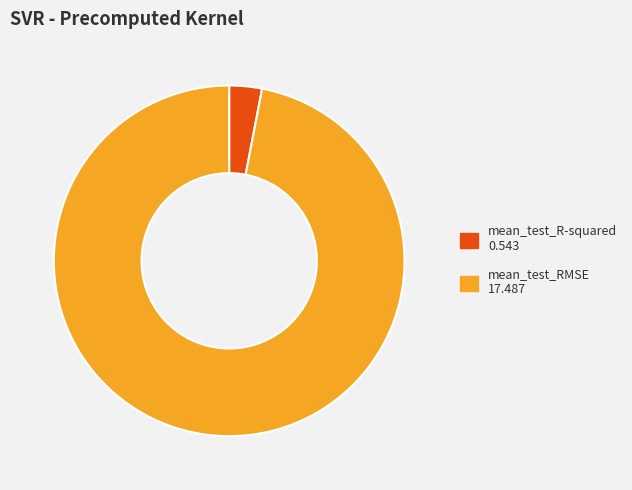

How many segments does this pie chart have?

2